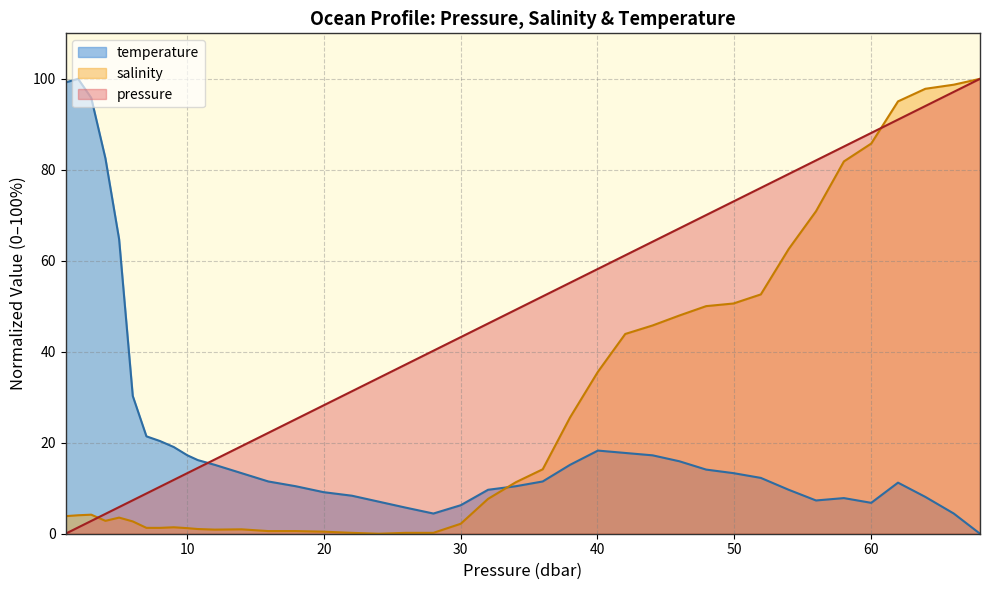

At which label does pressure reach its peak?

68.0